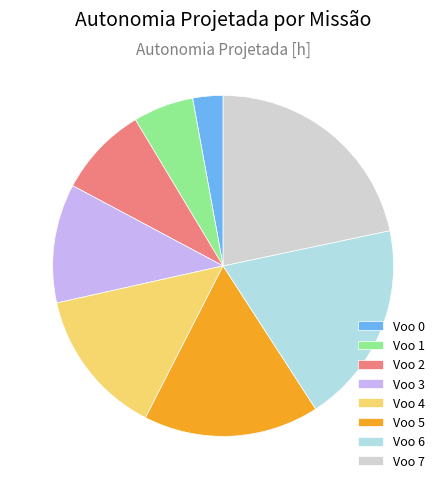

Is Voo 4 the majority of the pie?

No